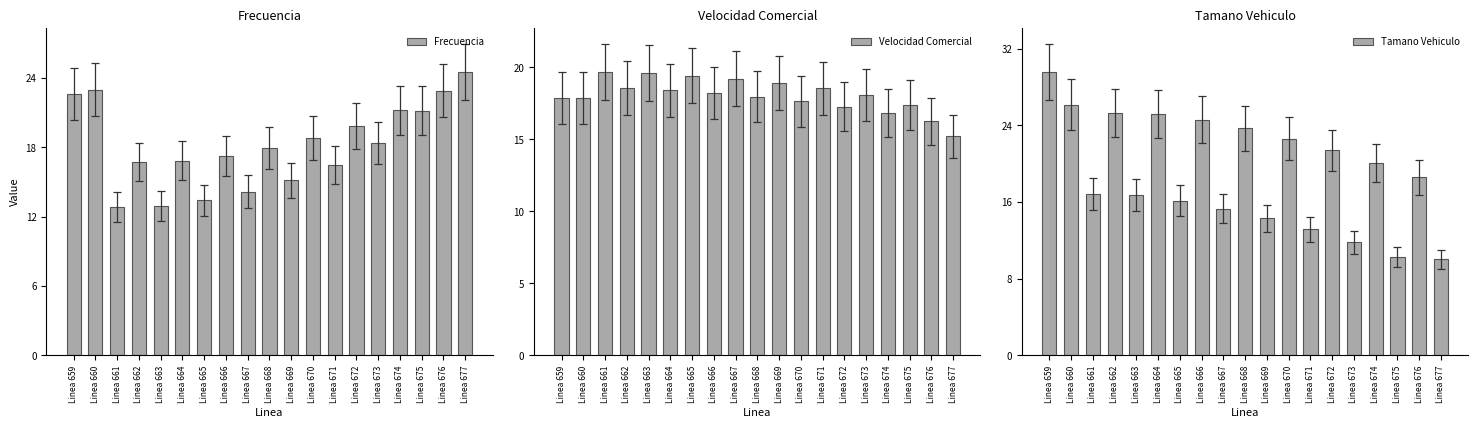

What is the sum of the Frecuencia values at Linea 670 and Linea 659?

41.4